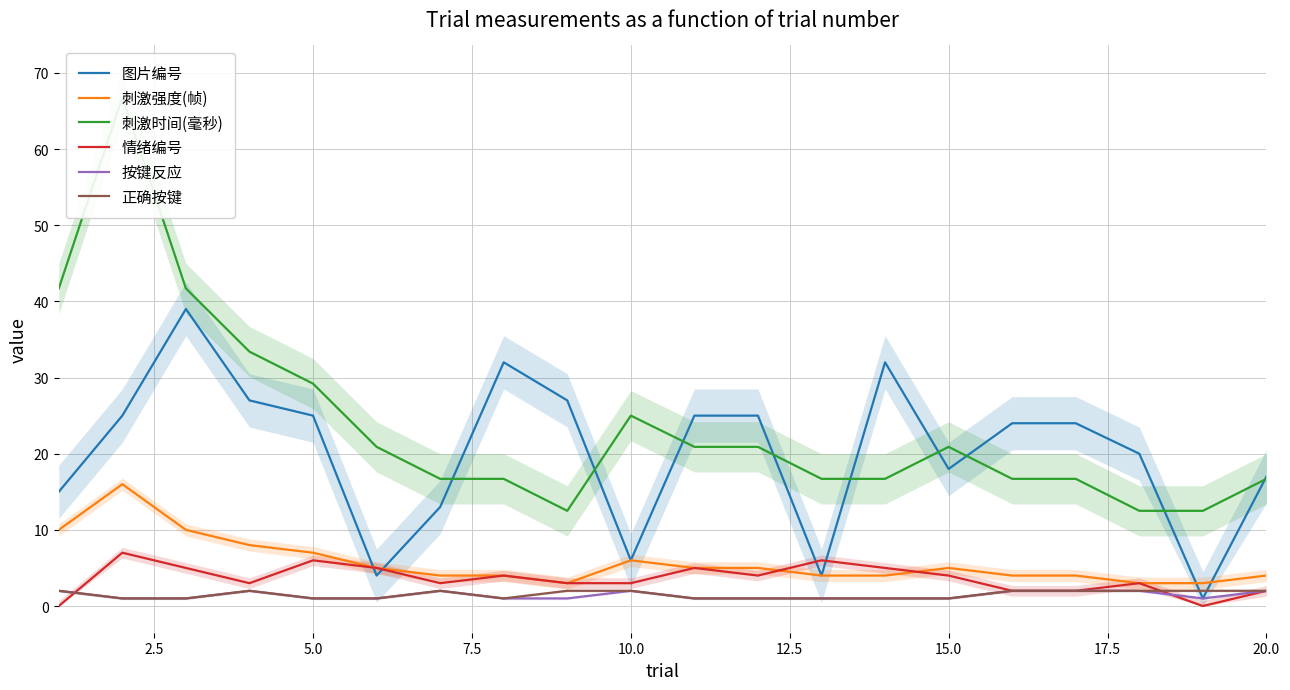

The value of 刺激强度(帧) at 15.0 is 9. True or false?

False